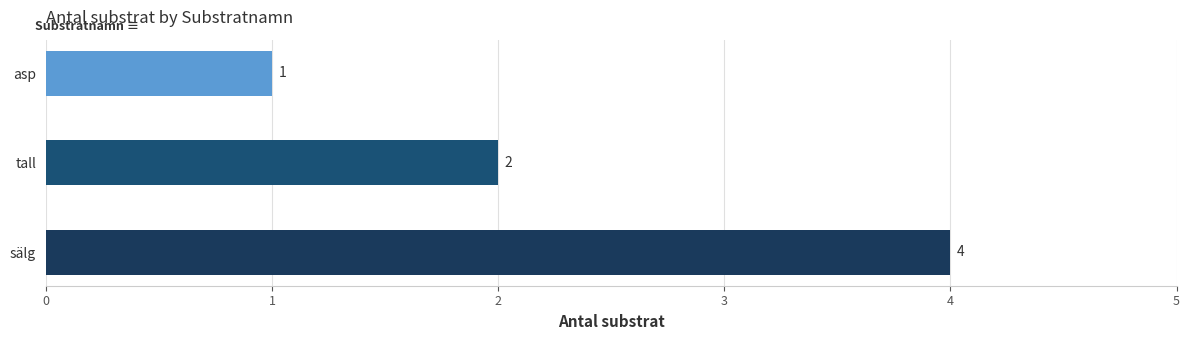

Are the bars grouped side by side (vs. stacked)?

No